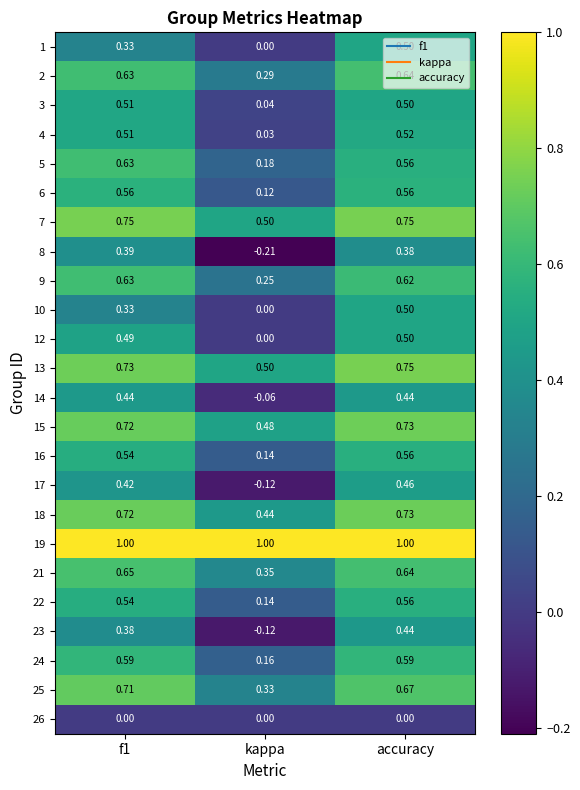

Where is 15 nearest to the value 0?

kappa